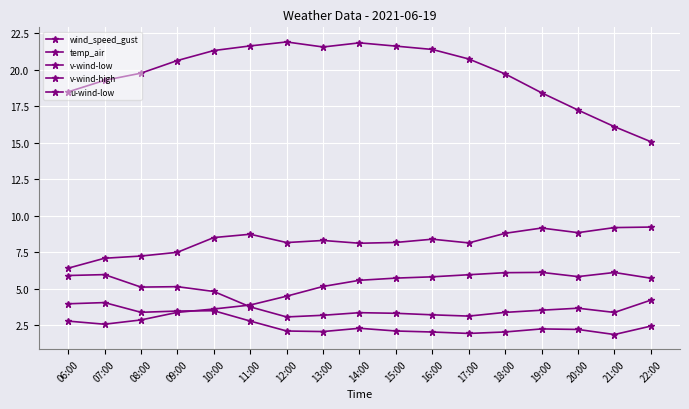

Reading left to right, extract all data points from this chart.

wind_speed_gust: 6.4	7.1	7.2	7.5	8.5	8.7	8.2	8.3	8.1	8.2	8.4	8.1	8.8	9.2	8.8	9.2	9.2
temp_air: 18.5	19.3	19.8	20.6	21.3	21.6	21.9	21.6	21.8	21.6	21.4	20.7	19.7	18.4	17.2	16.1	15.1
v-wind-low: 4.0	4.0	3.4	3.5	3.5	2.8	2.1	2.1	2.3	2.1	2.0	1.9	2.0	2.2	2.2	1.9	2.4
v-wind-high: 5.9	6.0	5.1	5.1	4.8	3.8	3.1	3.2	3.4	3.3	3.2	3.1	3.4	3.5	3.7	3.4	4.2
u-wind-low: 2.8	2.6	2.9	3.4	3.6	3.9	4.5	5.2	5.6	5.7	5.8	6.0	6.1	6.1	5.8	6.1	5.7